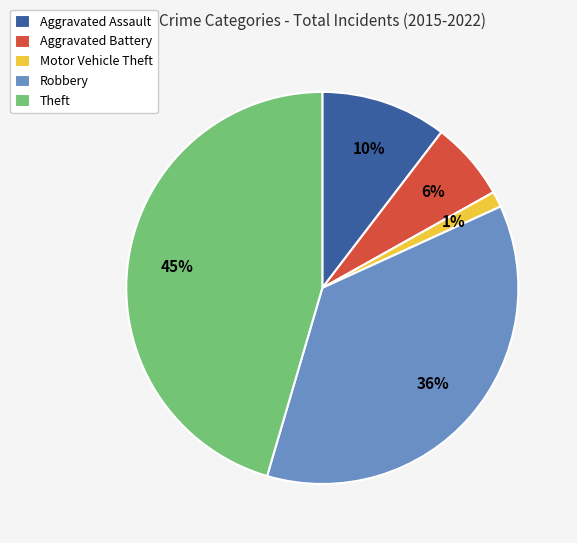

To the nearest percent, what is the difference between the Motor Vehicle Theft and Aggravated Assault slice percentages?

9%